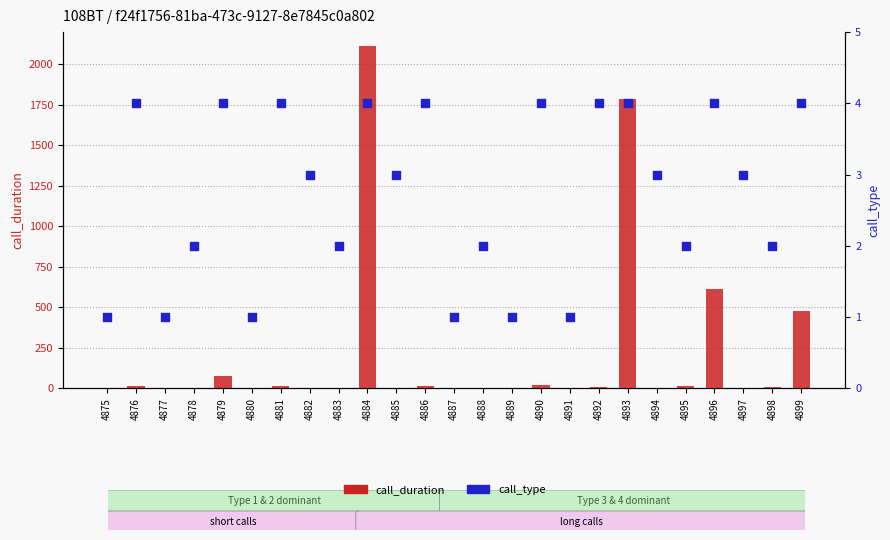

Which series reaches the maximum Y coordinate?

call_duration